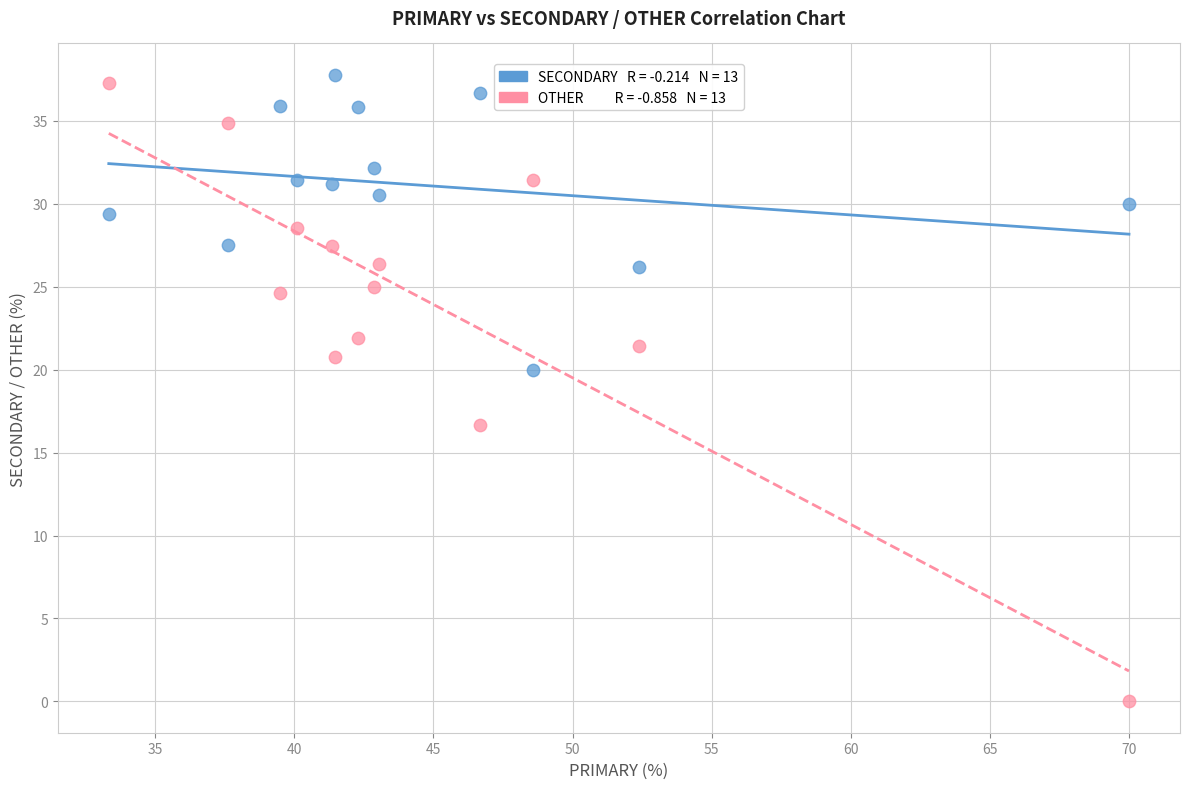

Across all data points, what is the range of Y values (max minus min)?

37.8